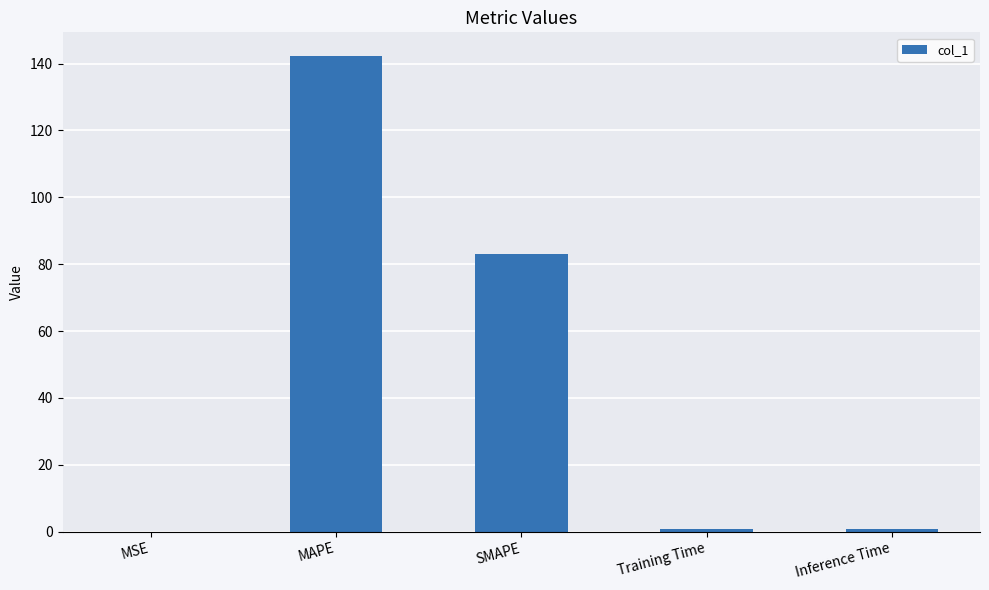

What is the greatest value displayed?

142.2